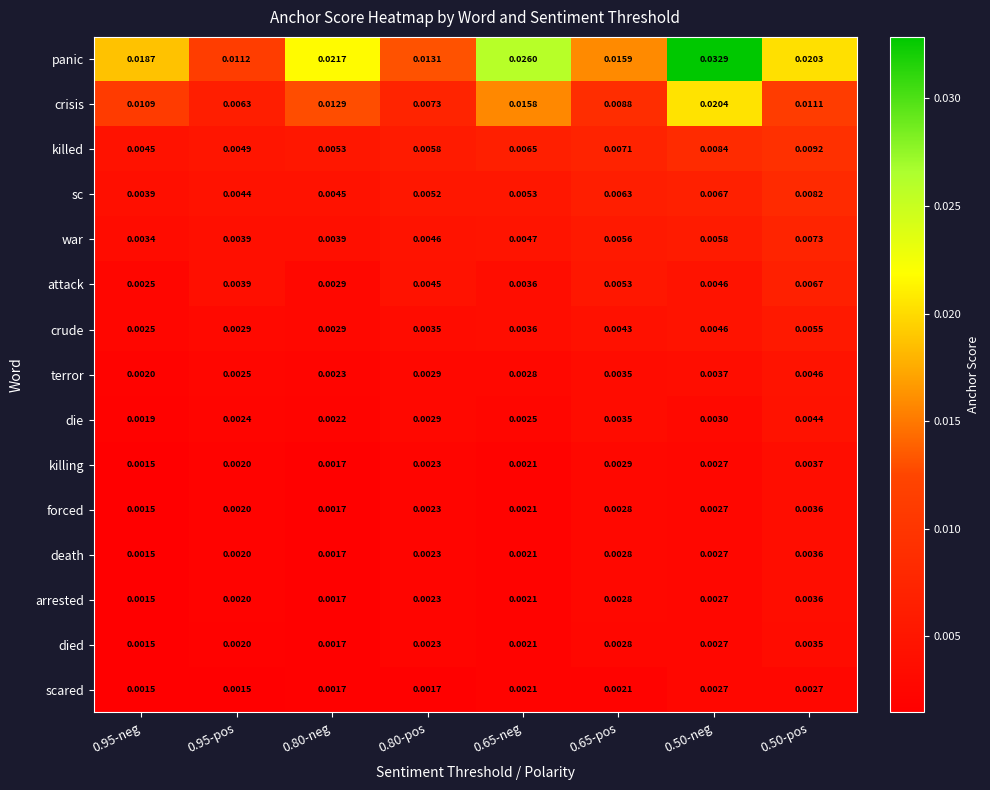

Which series has the largest total across all categories?

panic